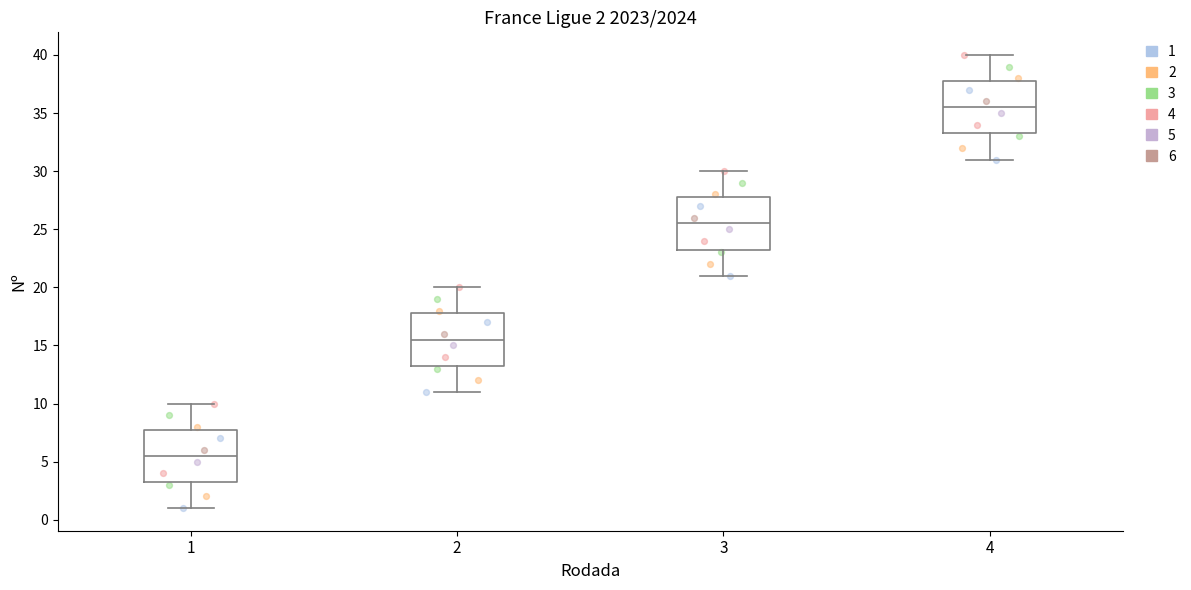

Which box has the highest median line?

4